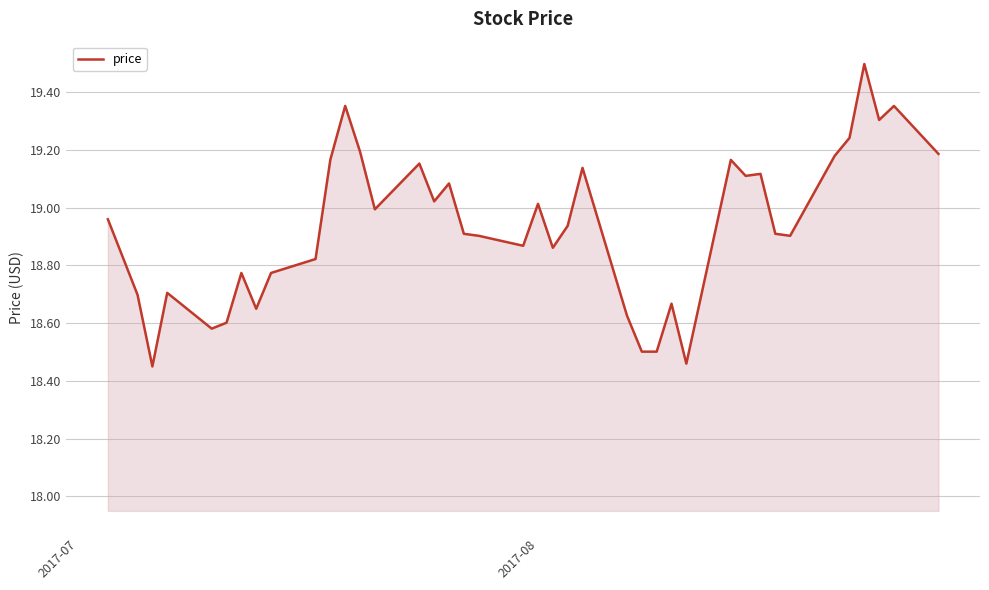

How many distinct data groups are displayed?

1